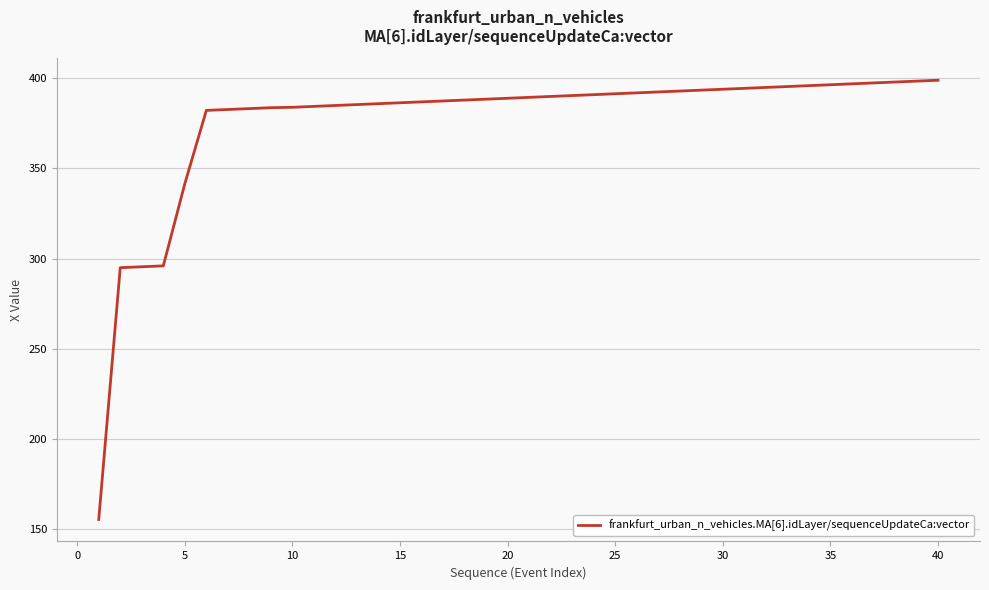

What is the smallest value displayed?

155.3